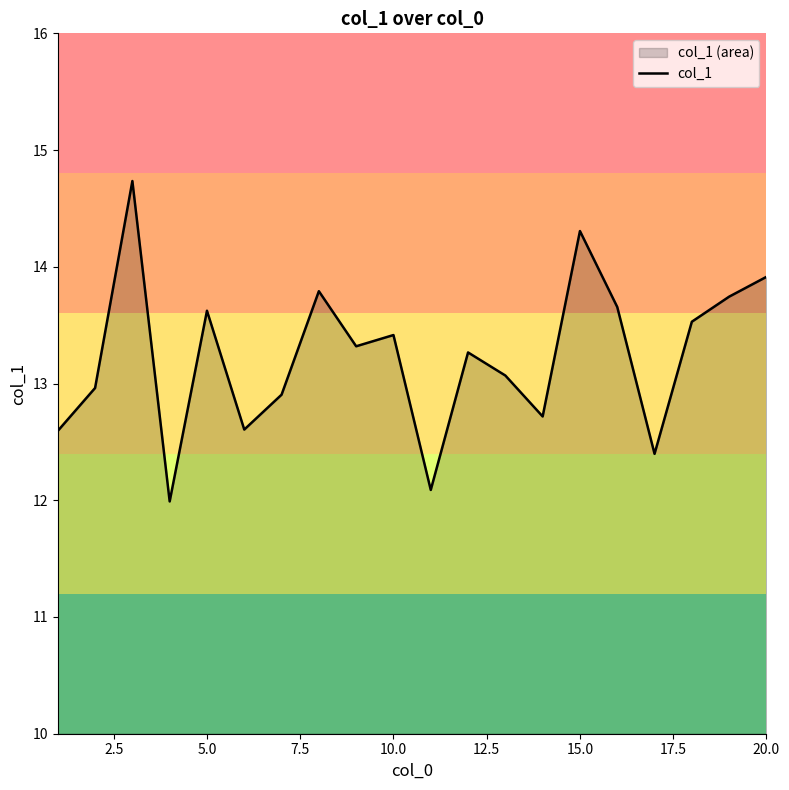

How many values are below 13?

8